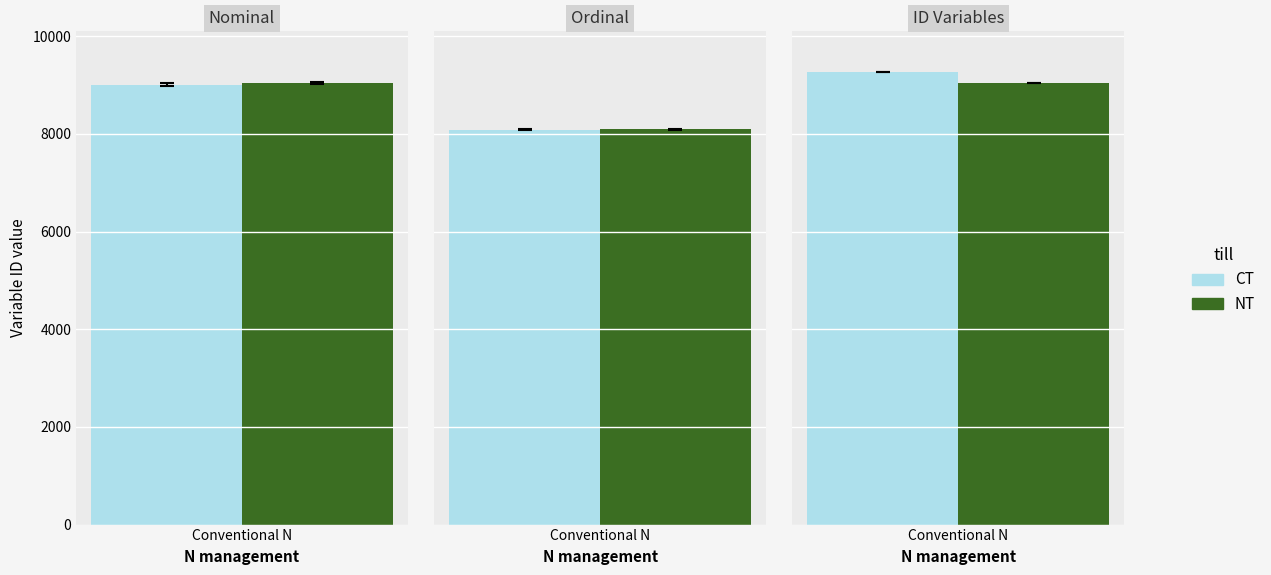

Count the number of data series in this chart.

2